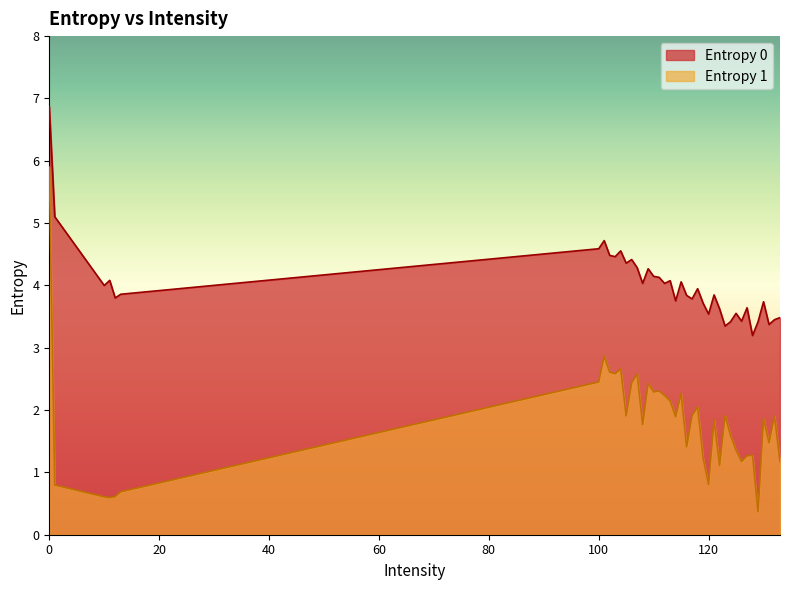

Which series has the largest total across all categories?

Entropy 0